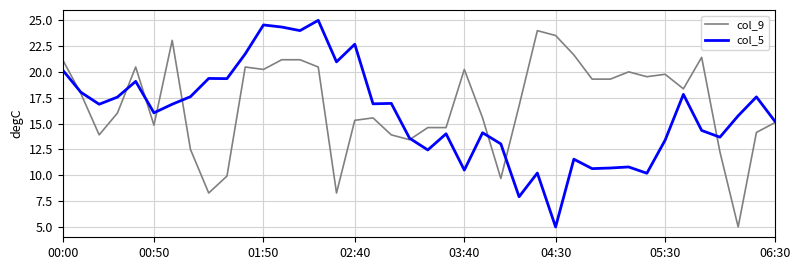

In col_5, how many points are lower than both neighbors (excluding endpoints)?

13